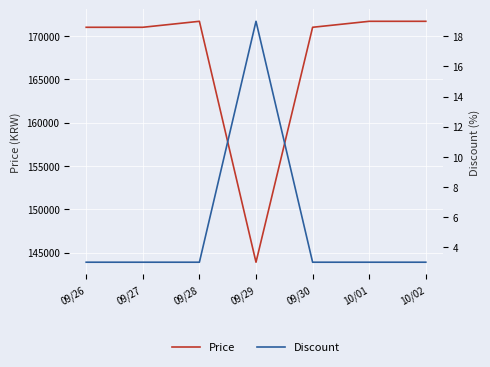

What is the difference between the maximum and second lowest values in the Discount series?

16